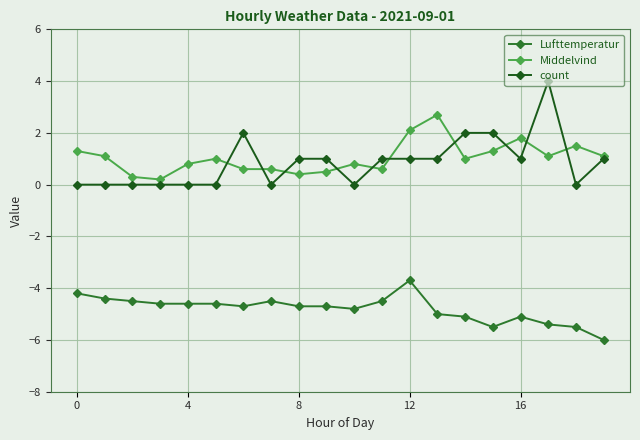

Which series has the largest total across all categories?

Middelvind